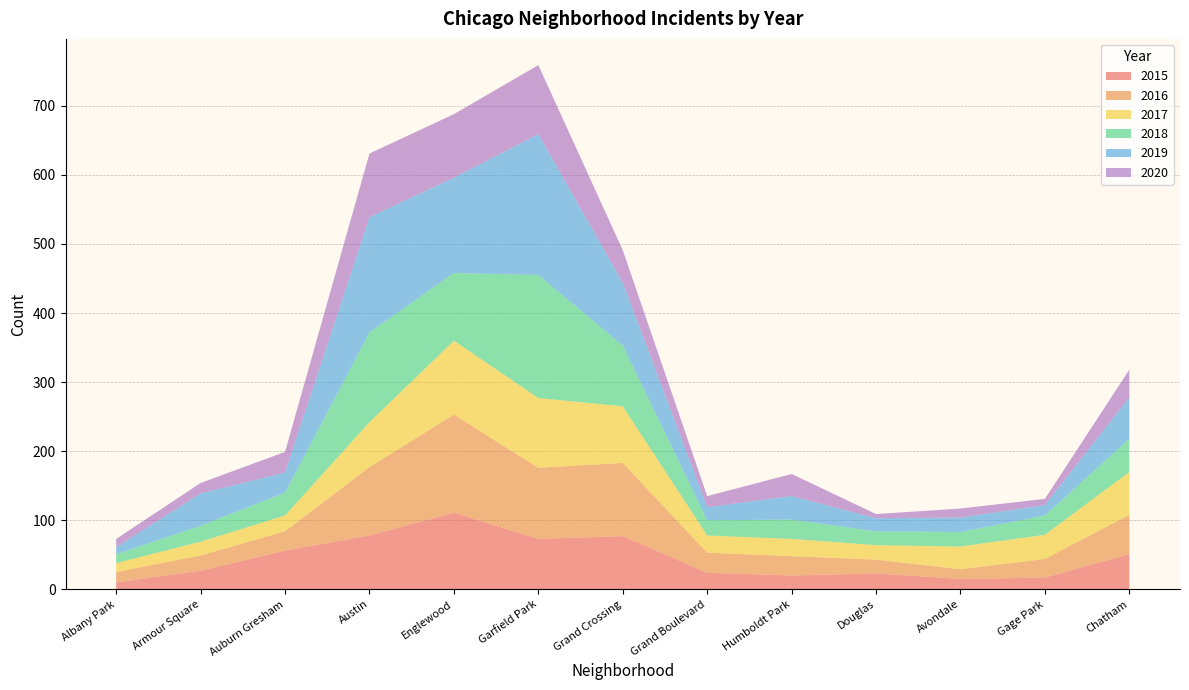

Reading left to right, transcribe all the data shown in this chart.

2015: Albany Park=10	Armour Square=27	Auburn Gresham=56	Austin=78	Englewood=111	Garfield Park=73	Grand Crossing=77	Grand Boulevard=24	Humboldt Park=20	Douglas=23	Avondale=15	Gage Park=17	Chatham=51
2016: Albany Park=15	Armour Square=22	Auburn Gresham=28	Austin=99	Englewood=142	Garfield Park=103	Grand Crossing=106	Grand Boulevard=29	Humboldt Park=28	Douglas=20	Avondale=14	Gage Park=27	Chatham=57
2017: Albany Park=13	Armour Square=20	Auburn Gresham=23	Austin=65	Englewood=107	Garfield Park=101	Grand Crossing=82	Grand Boulevard=25	Humboldt Park=25	Douglas=21	Avondale=33	Gage Park=35	Chatham=62
2018: Albany Park=13	Armour Square=23	Auburn Gresham=33	Austin=130	Englewood=98	Garfield Park=178	Grand Crossing=88	Grand Boulevard=22	Humboldt Park=28	Douglas=20	Avondale=21	Gage Park=28	Chatham=48
2019: Albany Park=10	Armour Square=47	Auburn Gresham=29	Austin=167	Englewood=138	Garfield Park=204	Grand Crossing=91	Grand Boulevard=19	Humboldt Park=34	Douglas=19	Avondale=21	Gage Park=15	Chatham=60
2020: Albany Park=12	Armour Square=15	Auburn Gresham=30	Austin=92	Englewood=92	Garfield Park=100	Grand Crossing=47	Grand Boulevard=16	Humboldt Park=32	Douglas=6	Avondale=13	Gage Park=9	Chatham=40